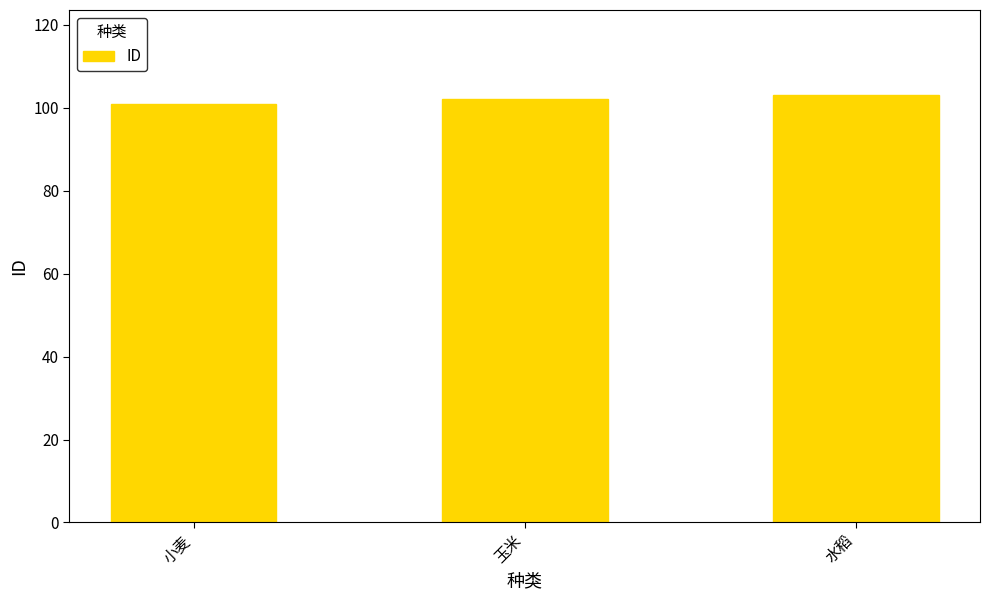

Read the value at 玉米.

102